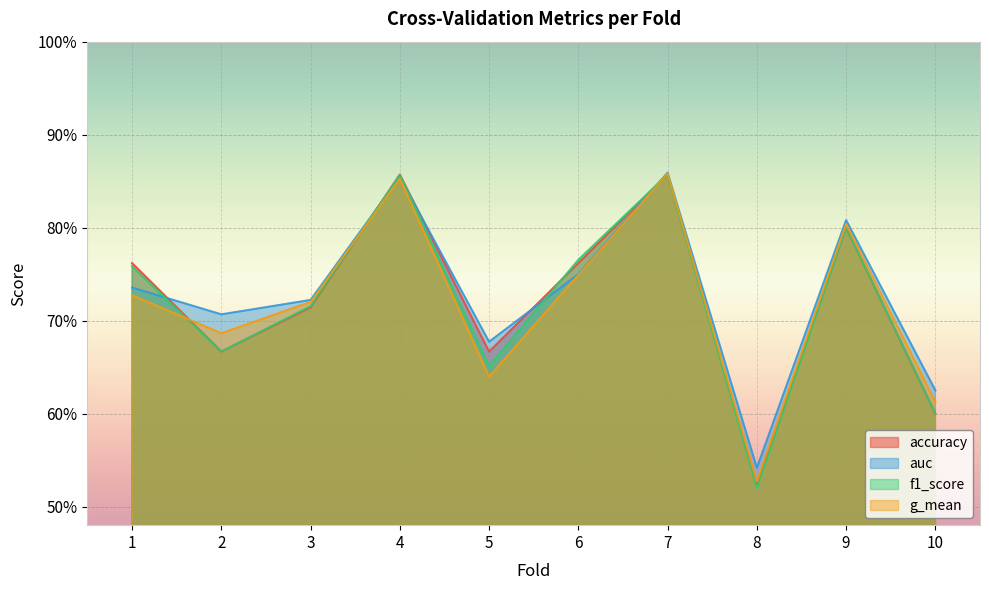

Between which two adjacent categories do f1_score and g_mean first intersect?

1 and 2